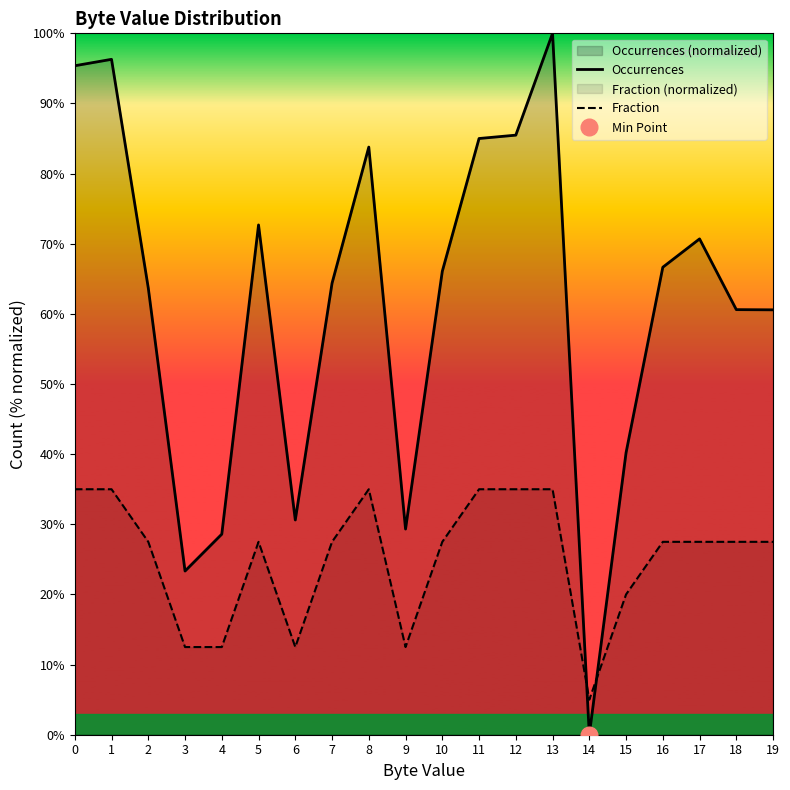

Count the number of categories in the chart.

20